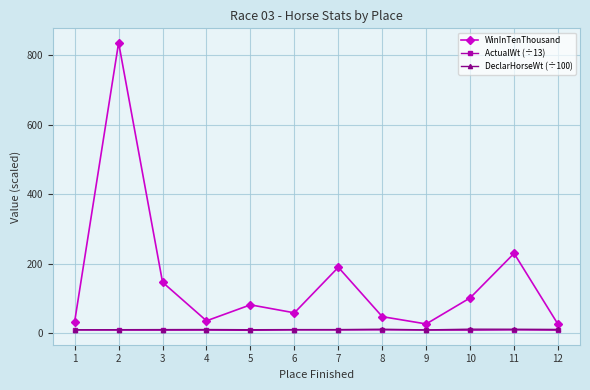

At which category is the sum across all series the highest?

2